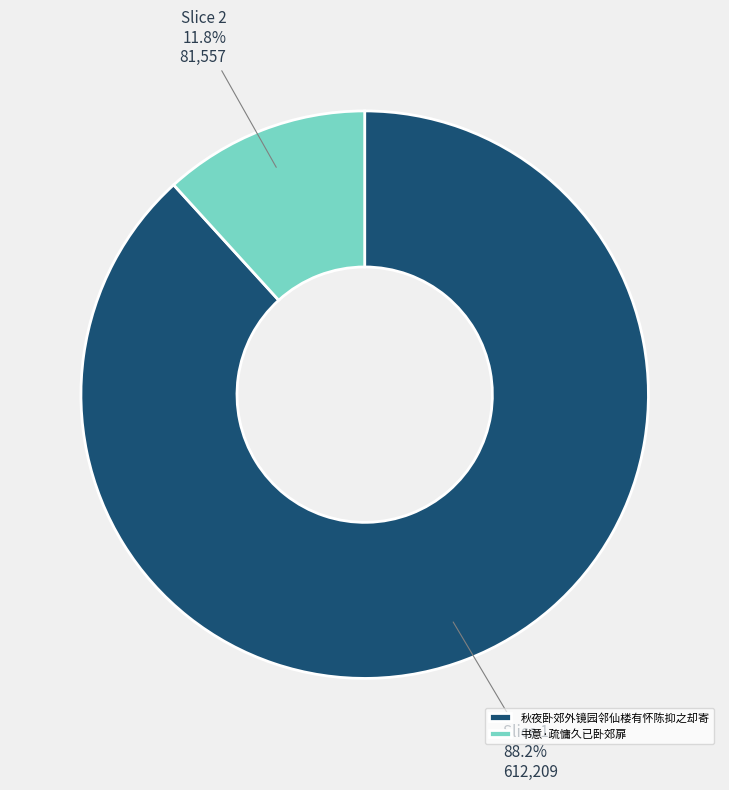

How many segments does this pie chart have?

2